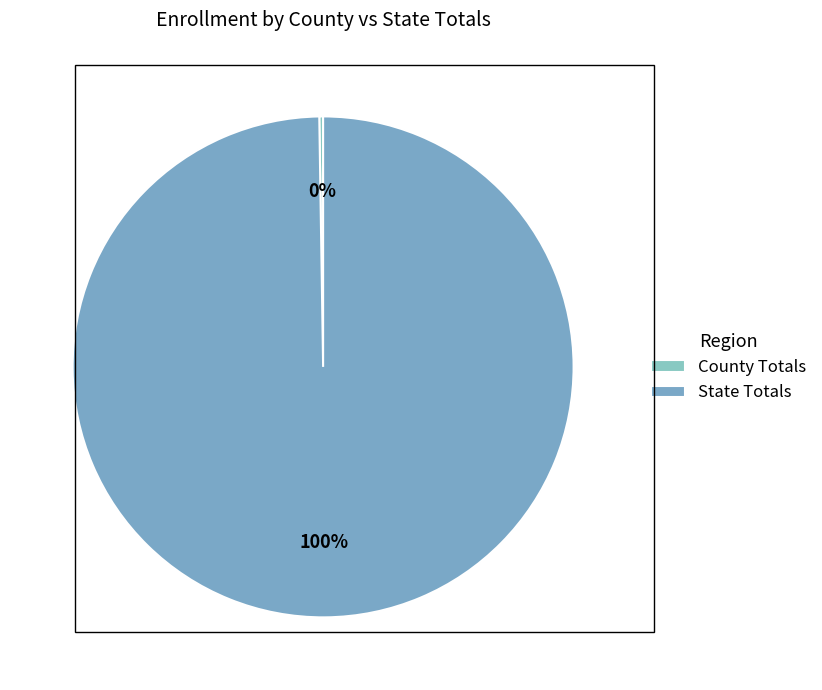

Which category has the biggest portion of the pie?

State Totals